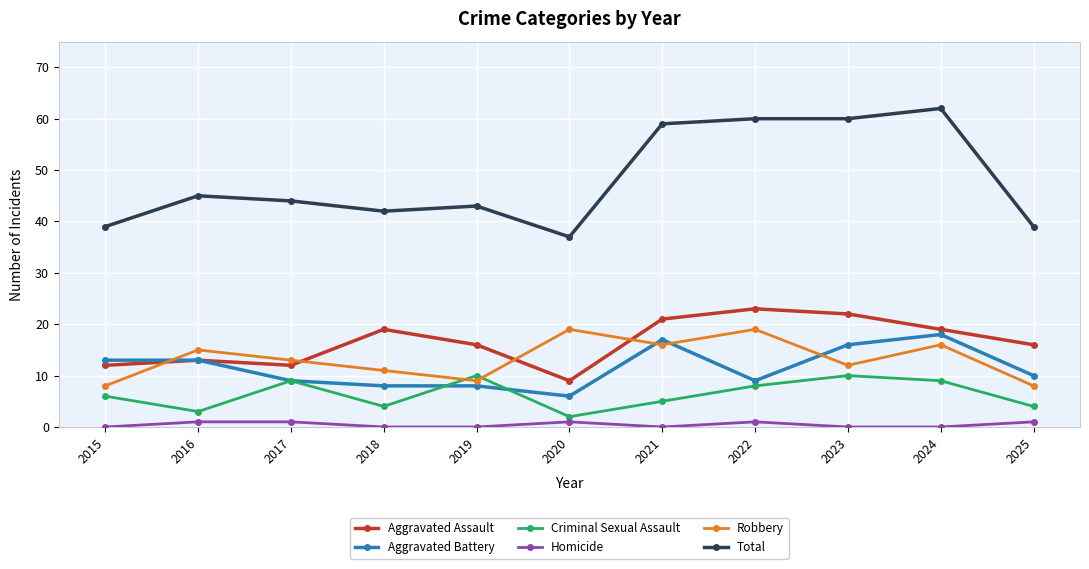

What is the value of the Aggravated Battery point at the 8th from the left?

9